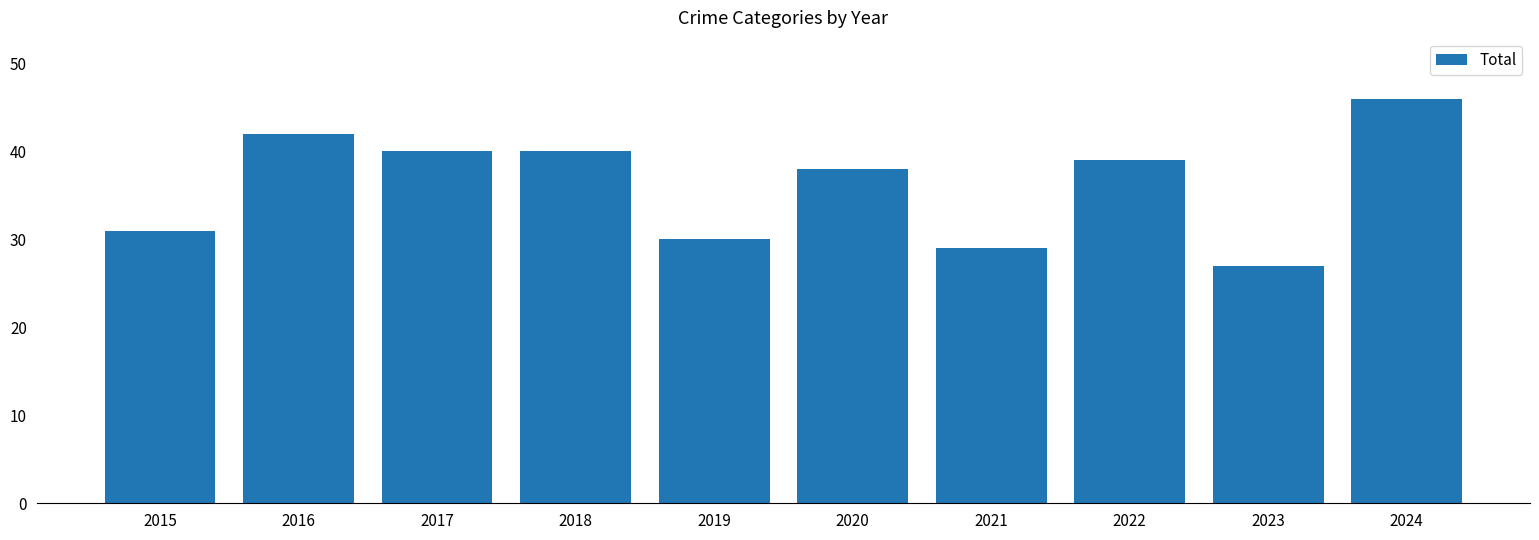

Reading left to right, transcribe all the data shown in this chart.

2015=31	2016=42	2017=40	2018=40	2019=30	2020=38	2021=29	2022=39	2023=27	2024=46